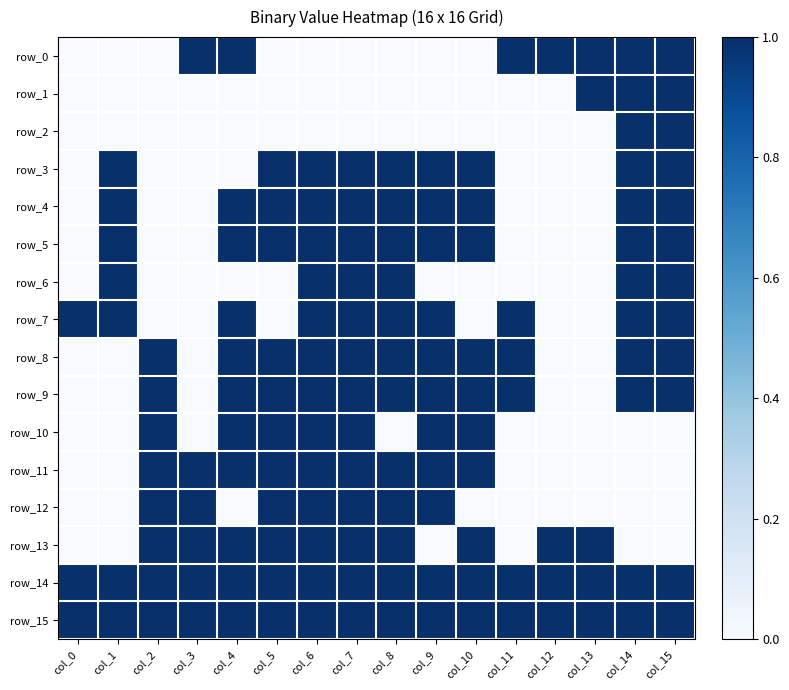

What is the difference between the highest and lowest values at col_0?

1